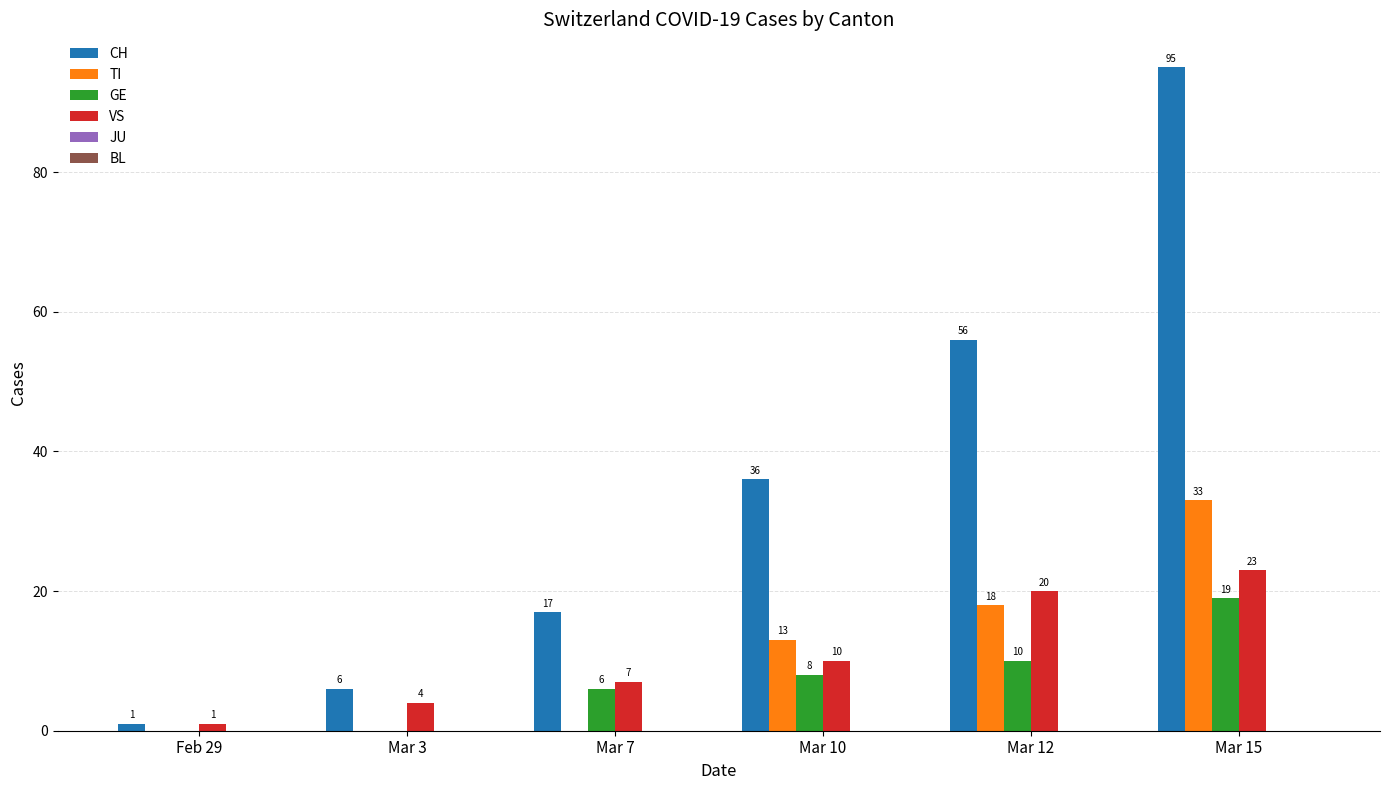

At which label is CH closest to 48?

Mar 12